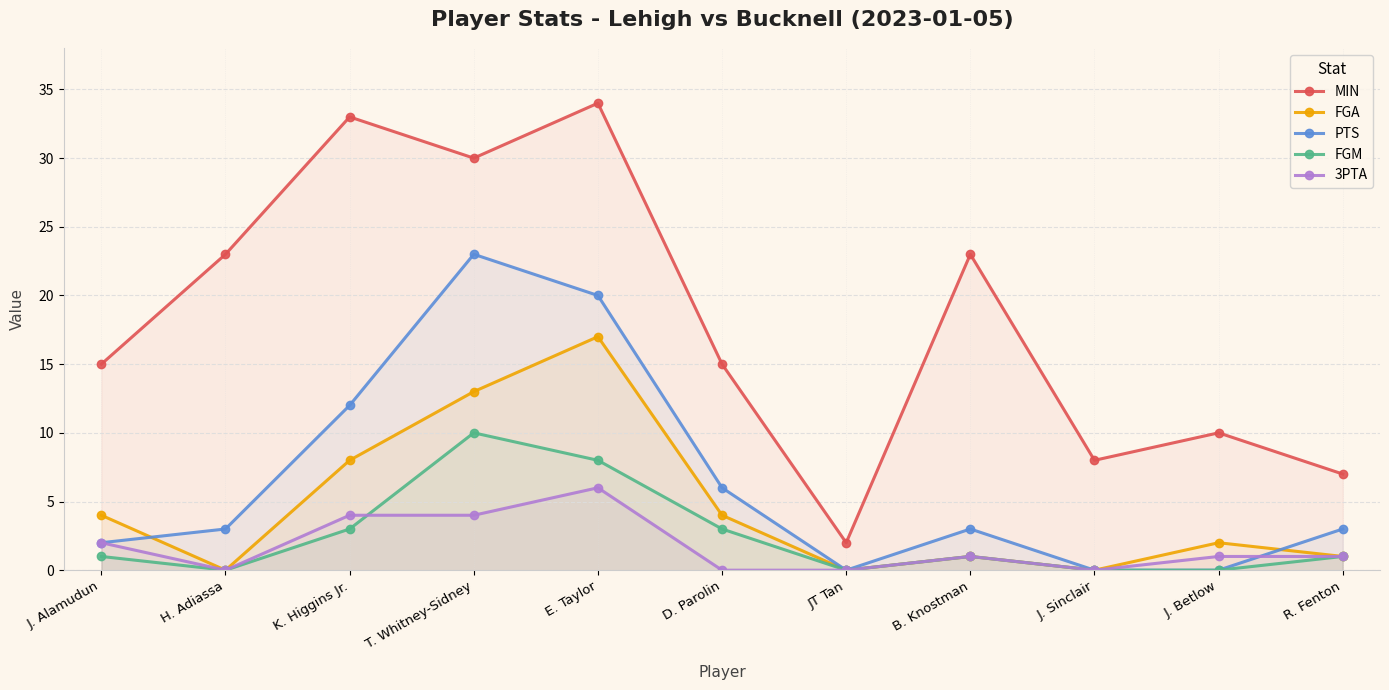

Which category has the highest value across all series?

E. Taylor